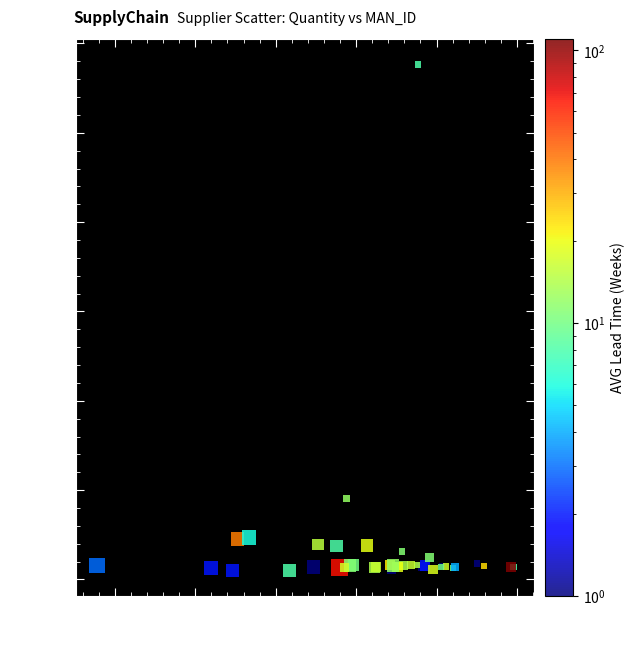

What Y value in the scatter plot is closest to 29325?

9106